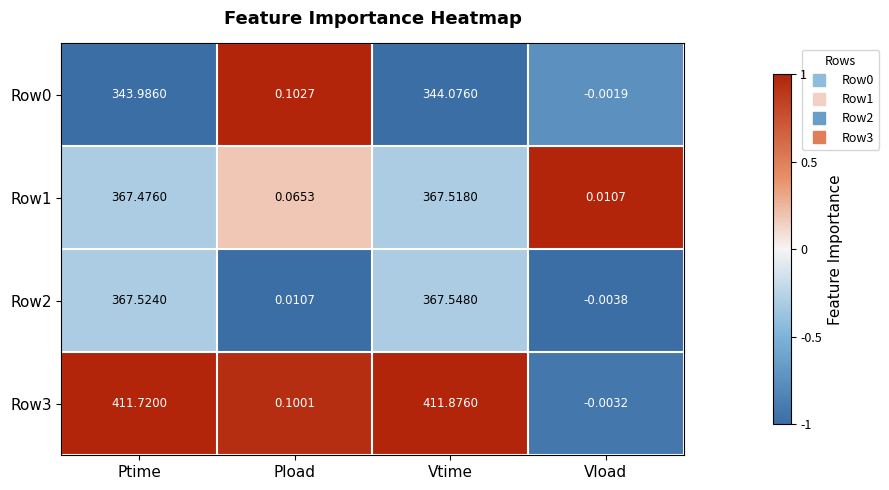

How many data points in Row0 are above 343?

2